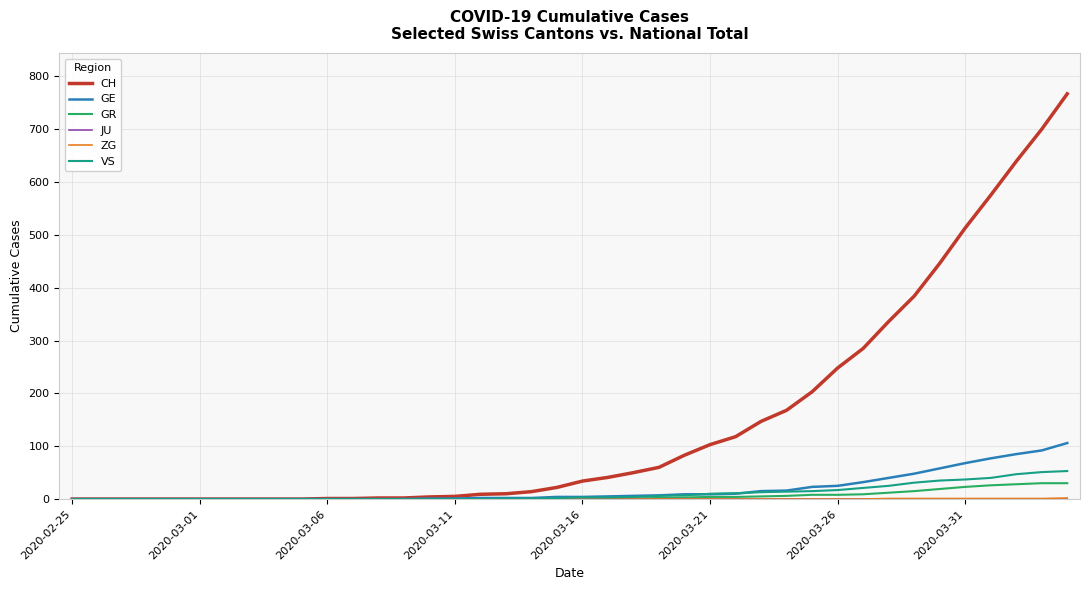

Does the chart have visible grid lines?

Yes